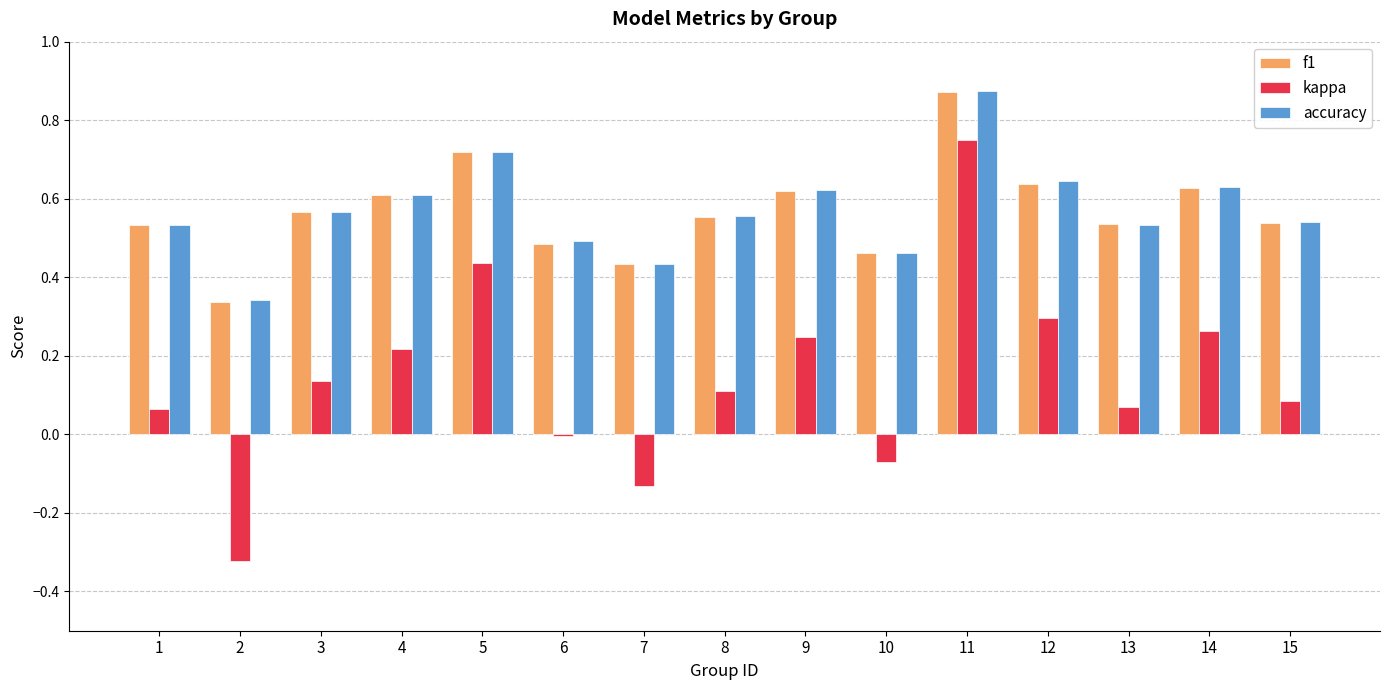

Are the bars horizontal?

No